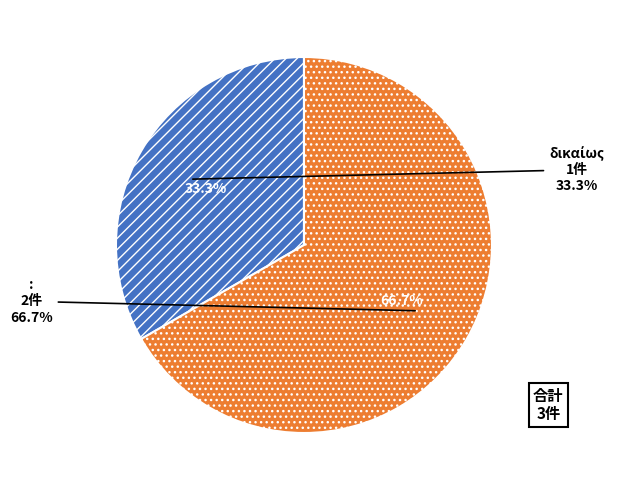

What is the total percentage of δικαίως and :?

100.0%